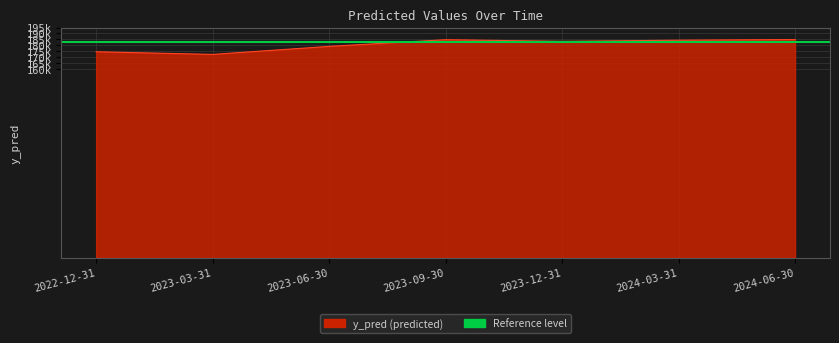

What is the difference between the maximum and second lowest values?

10367.5